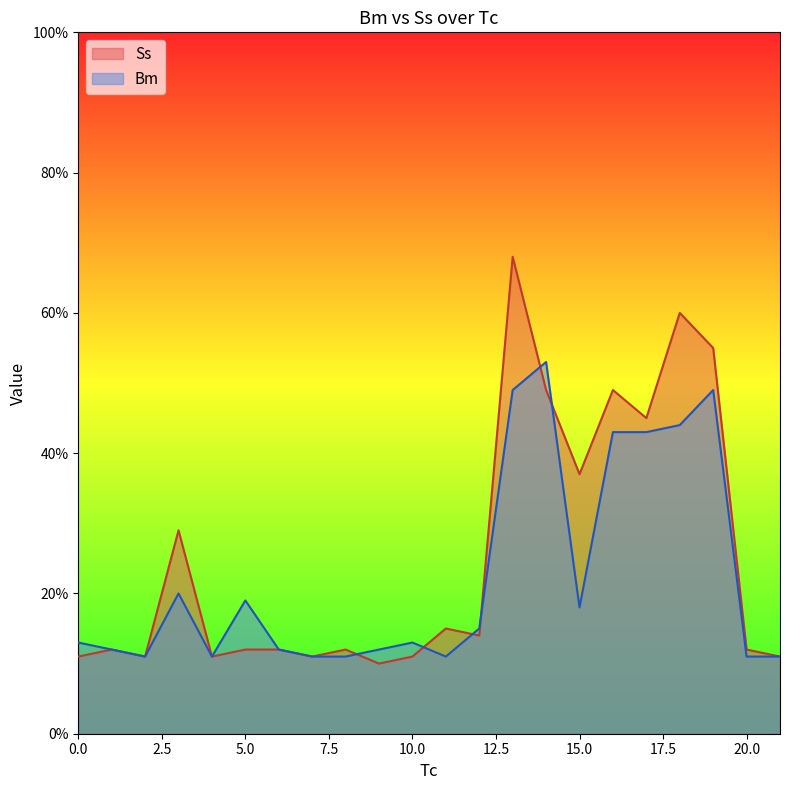

How many intersections are there between Ss and Bm?

6